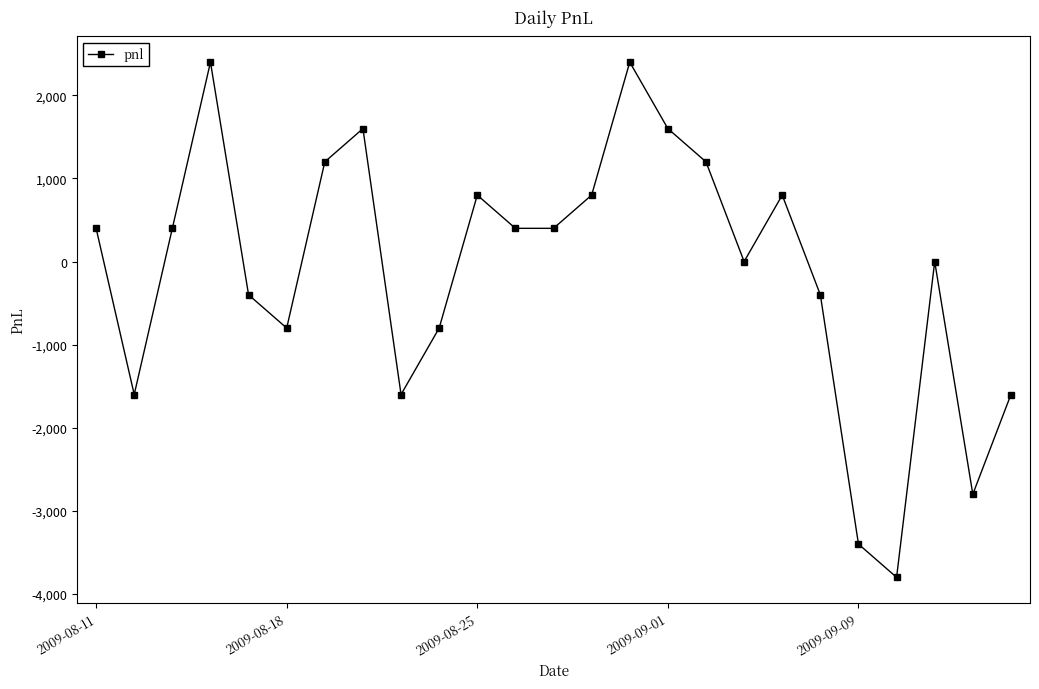

How many data points does each series have?

25